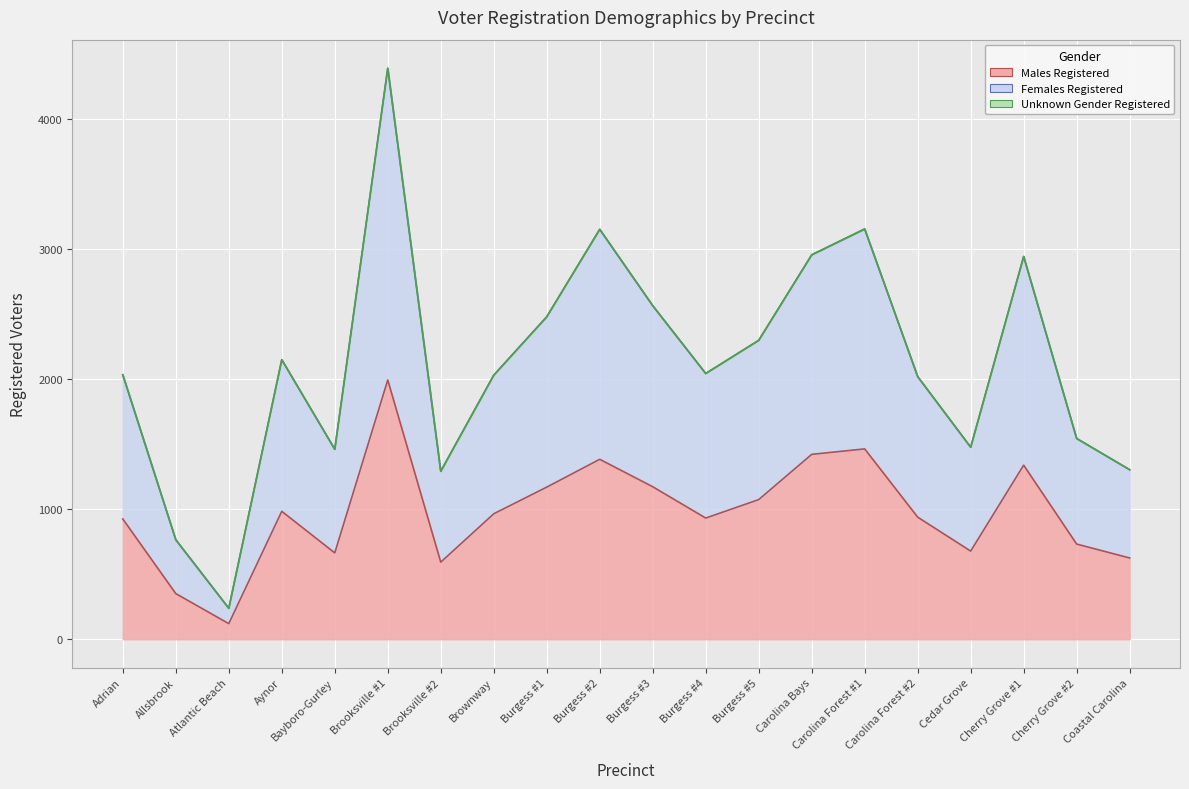

True or false: Females Registered and Males Registered cross at least once.

False